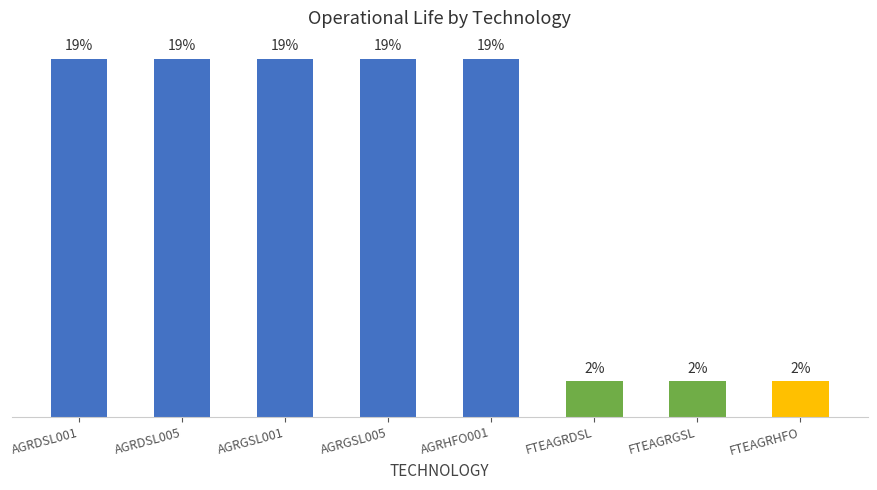

List the labels in order of value, largest first.

AGRDSL001, AGRDSL005, AGRGSL001, AGRGSL005, AGRHFO001, FTEAGRDSL, FTEAGRGSL, FTEAGRHFO